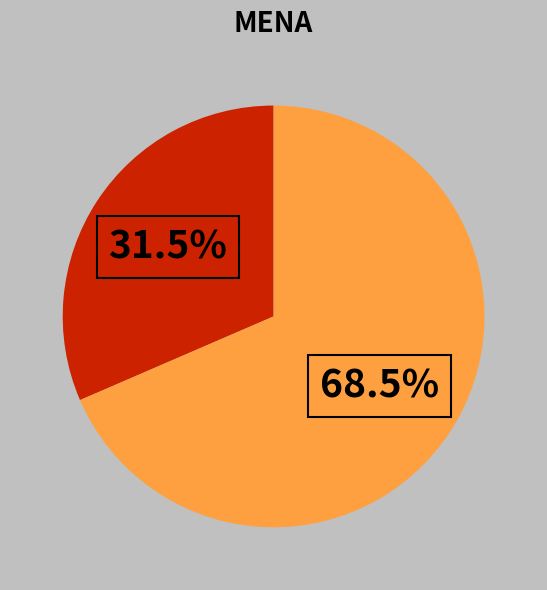

Is there any slice that represents more than half of the pie?

Yes